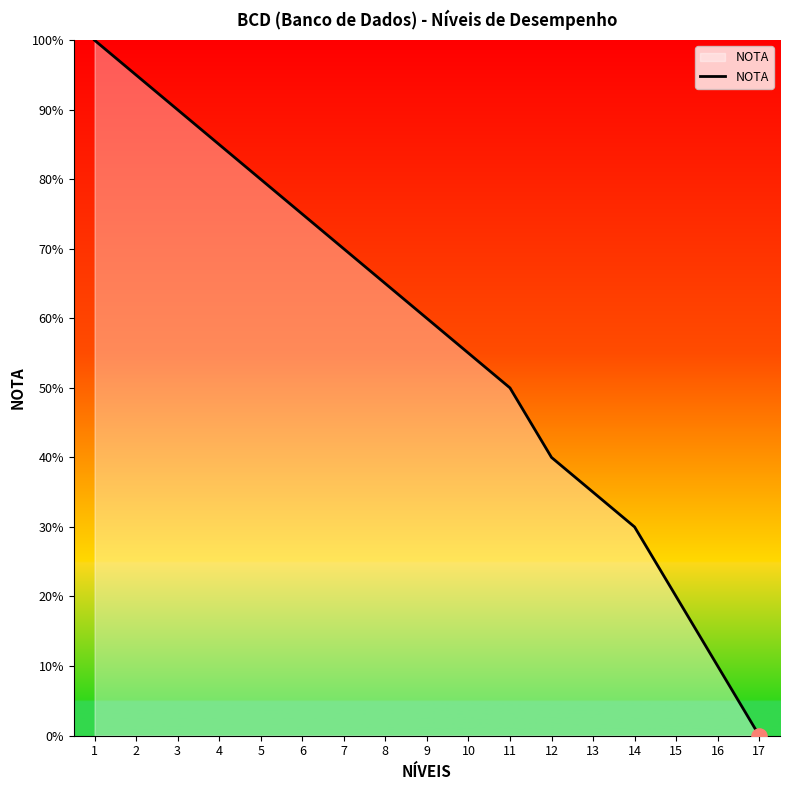

What is the change in value from 3 to 8?

-25